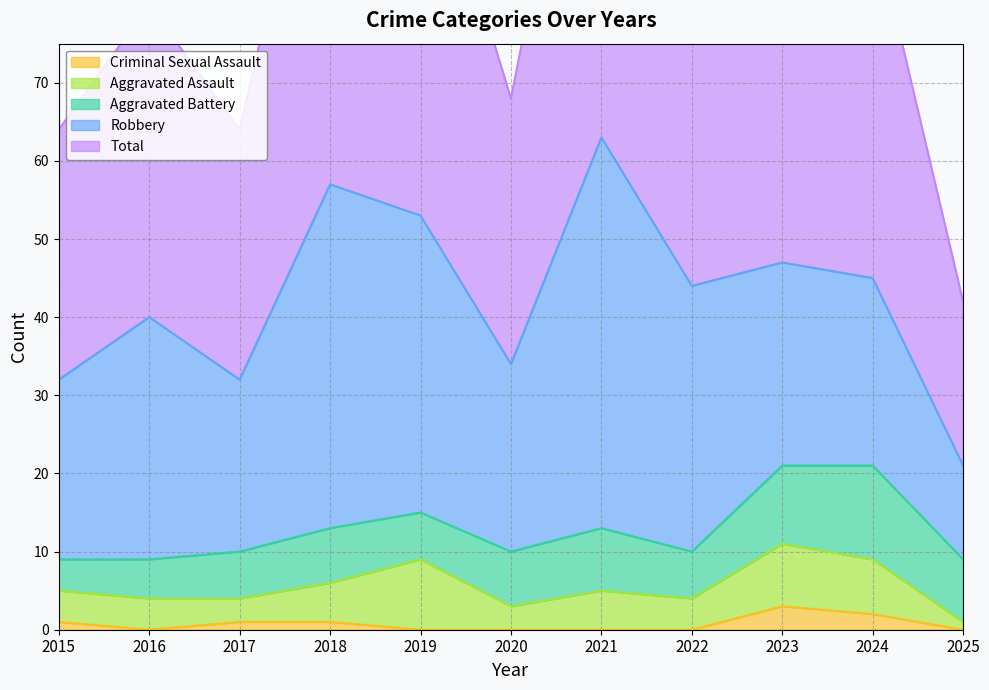

What is the value of the Total point at the 10th from the left?

46